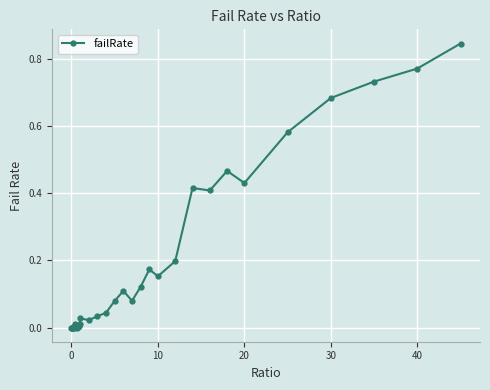

What is the sum of all values?

6.4